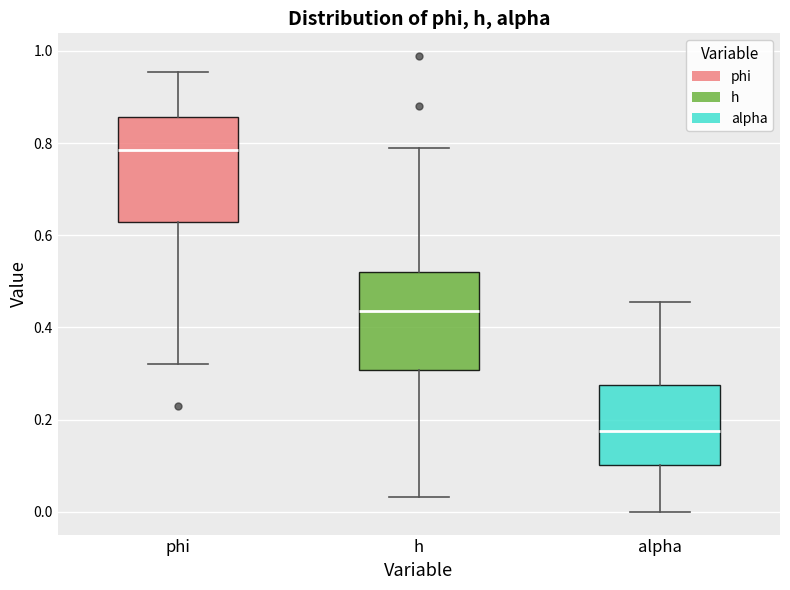

Reading left to right, transcribe this box plot: for each box, give where its median line is, the range the box spans, and where its two whiskers end, as read against the y-axis. The values are not printed on the chart, so give them approximately, as read against the axis.

phi: median 0.78, box 0.62 to 0.86, whiskers 0.32 to 0.96
h: median 0.44, box 0.30 to 0.52, whiskers 0.04 to 0.80
alpha: median 0.18, box 0.10 to 0.28, whiskers 0.00 to 0.46